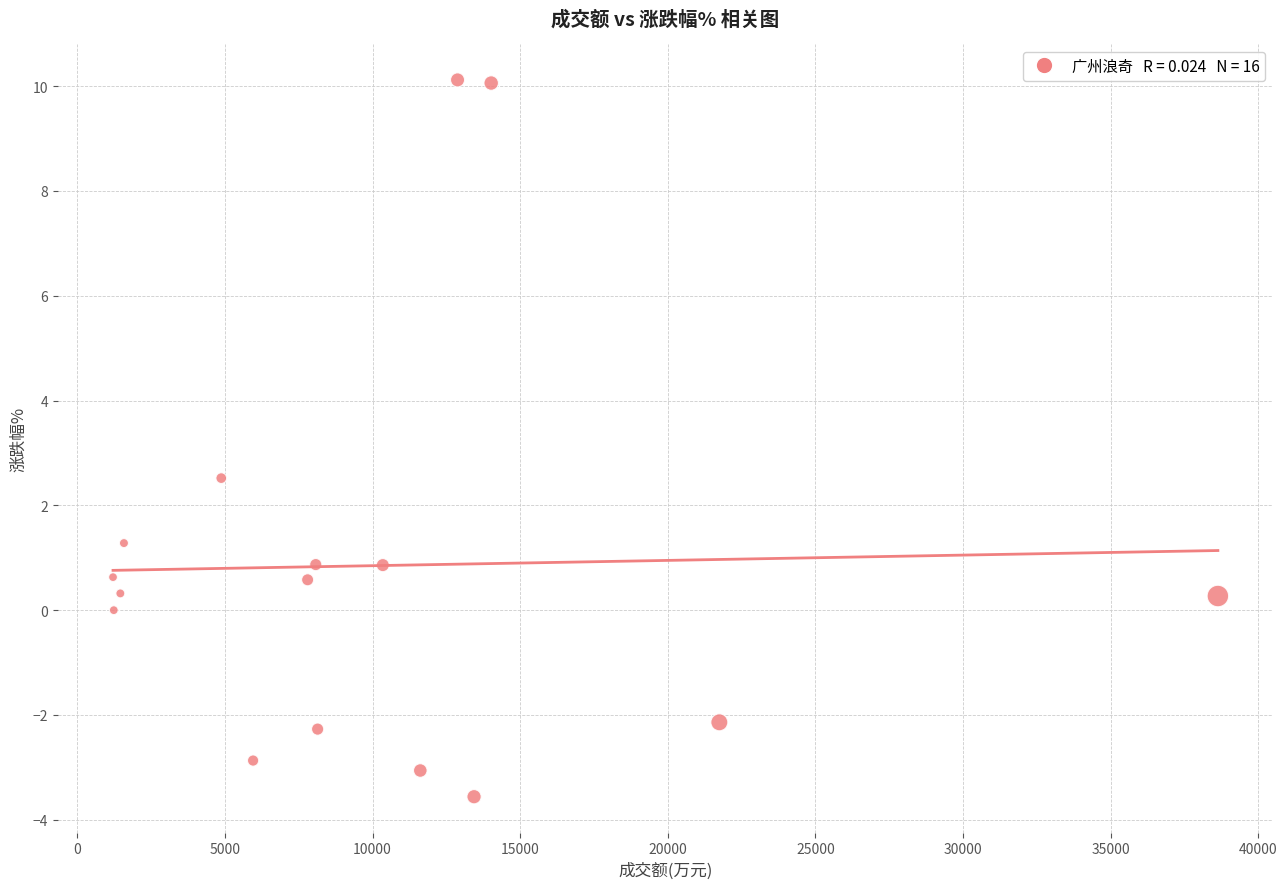

What is the range of X values (max minus min)?

37427.0